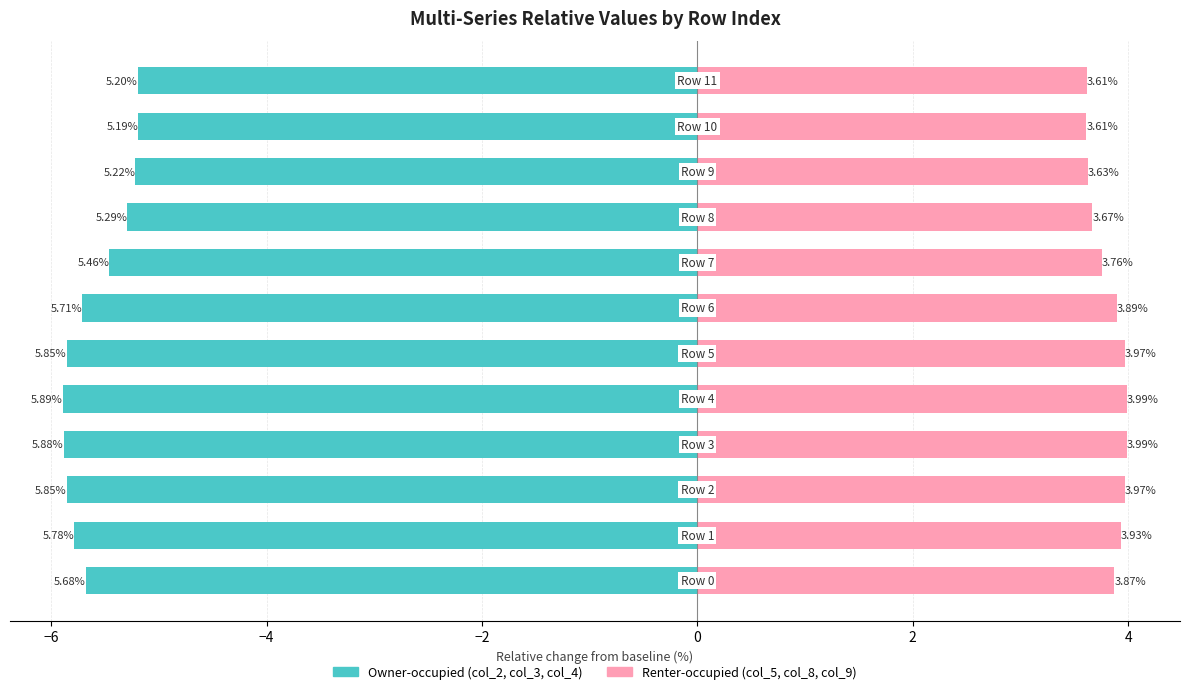

What is the difference between the Renter-occupied values at 4 and 2?

0.1